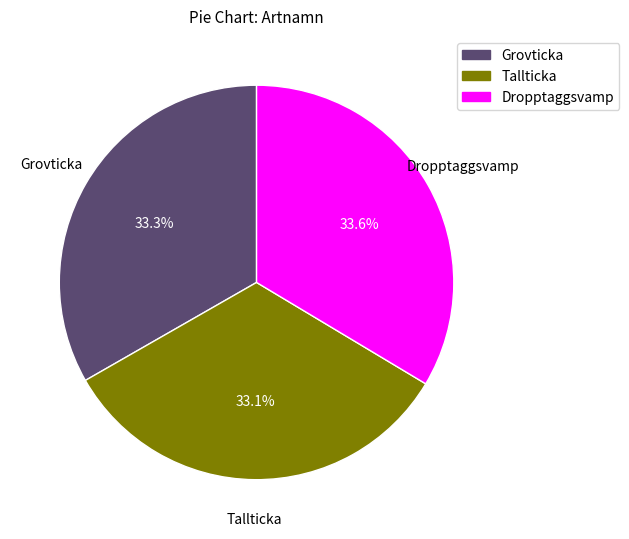

Is there any slice that represents more than half of the pie?

No